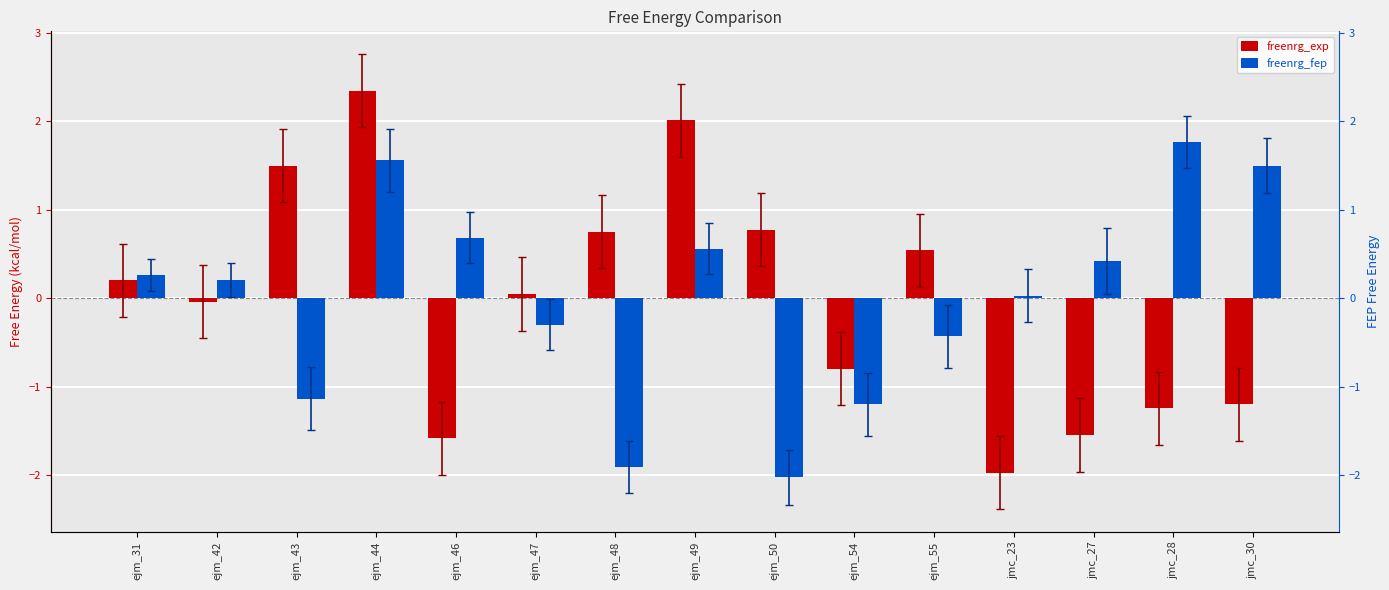

At ejm_55, list the series in order from largest to smallest.

freenrg_exp, freenrg_fep